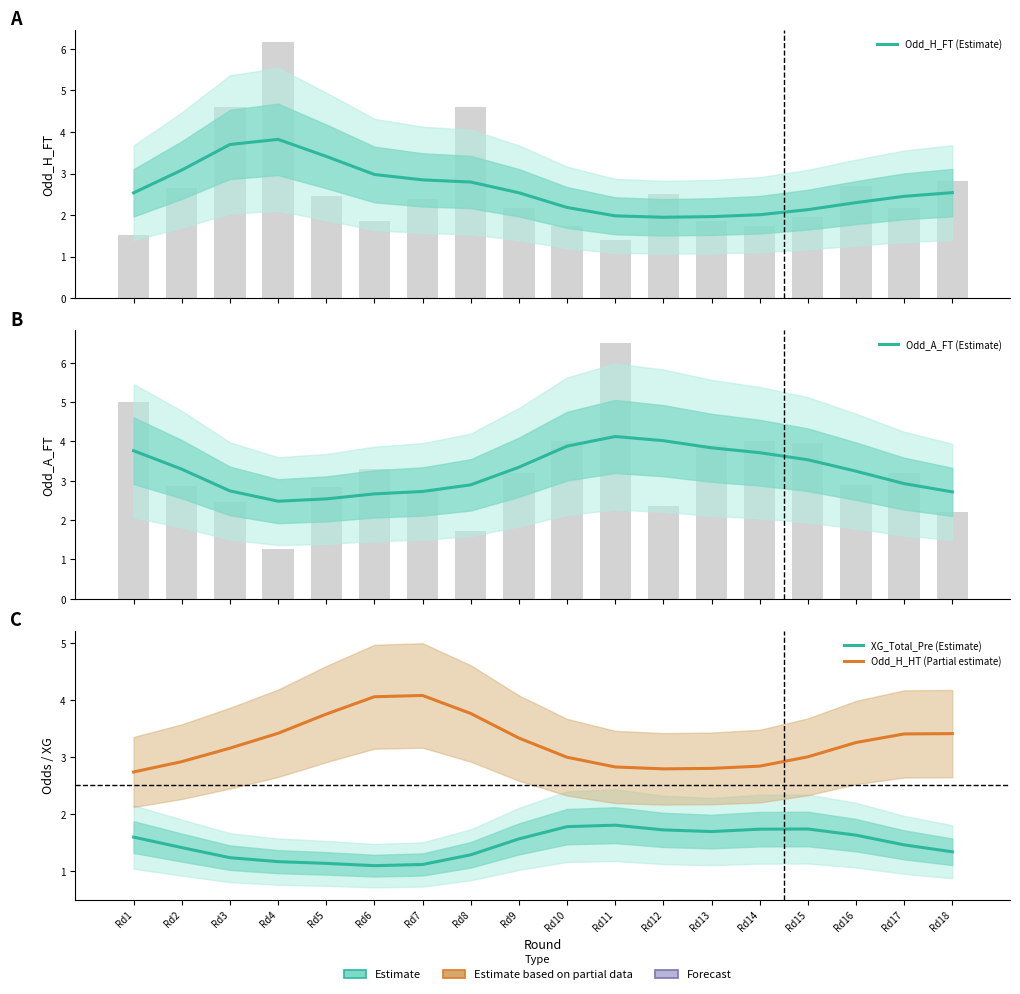

Where is Odd_H_HT (Partial estimate) nearest to the value 3?

Rd15